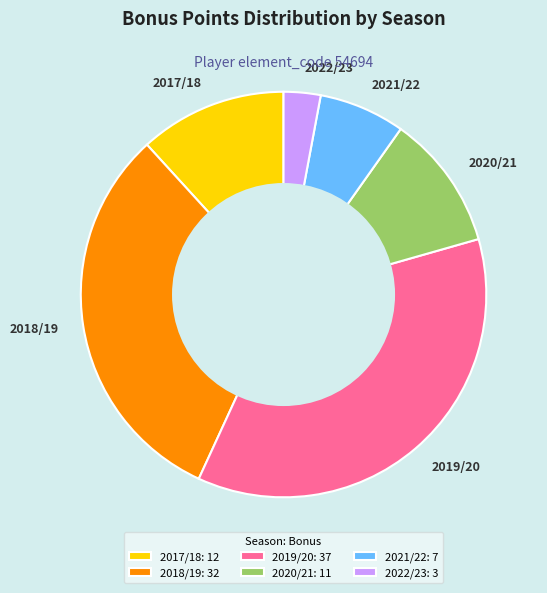

Does any single category account for the majority?

No